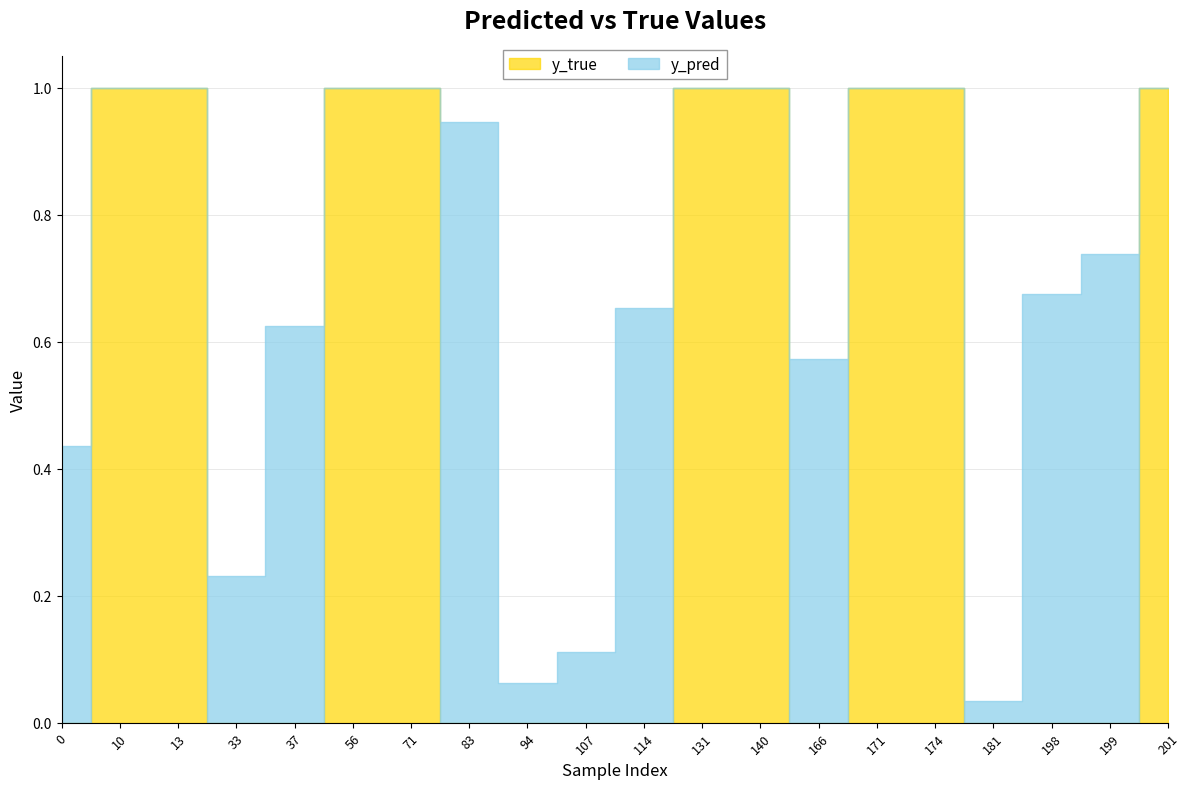

Which label corresponds to the largest value in the chart?

10